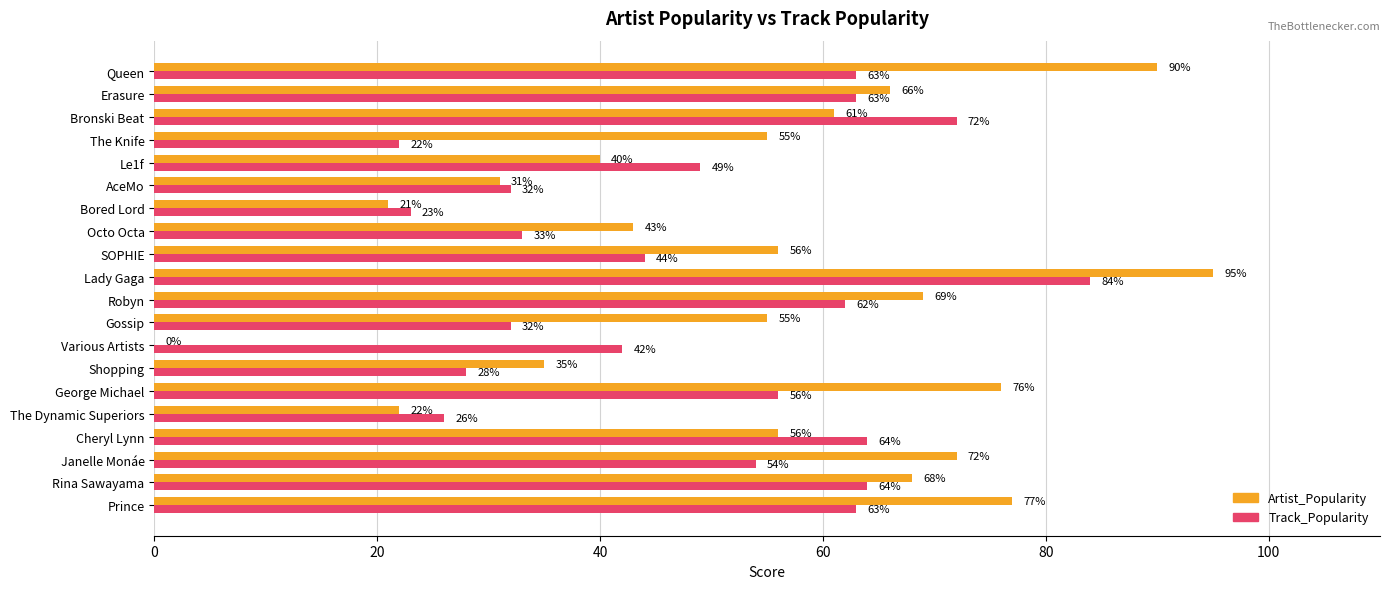

Which series has the largest total across all categories?

Artist_Popularity